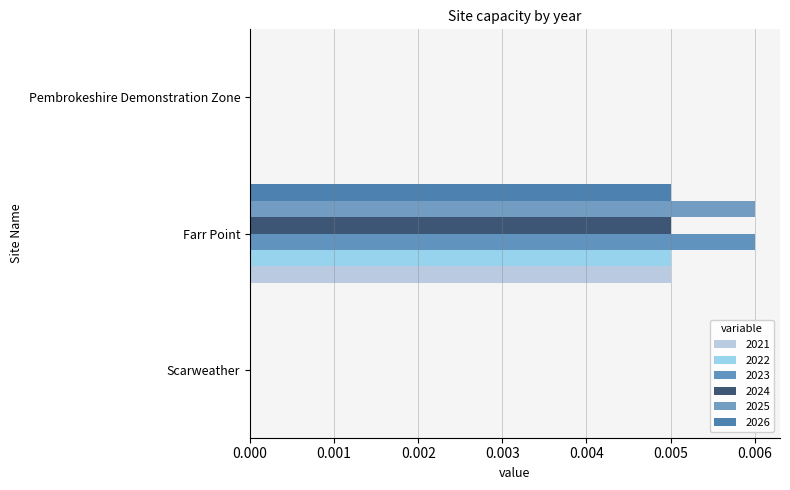

Count the number of data series in this chart.

6